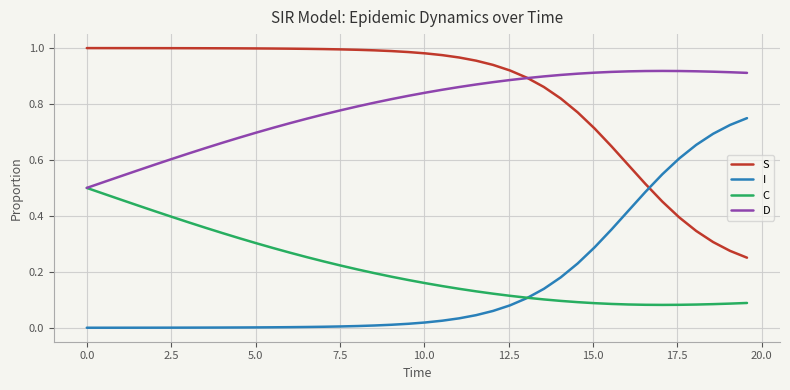

What are all the series names shown in the legend?

S, I, C, D